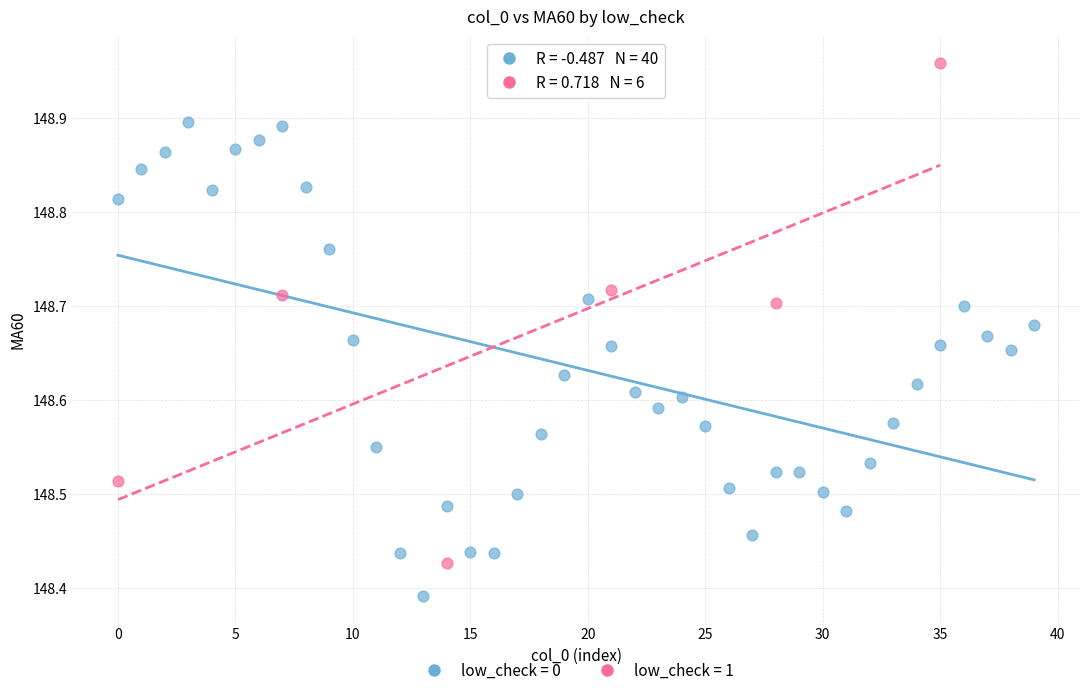

Which series reaches the minimum Y coordinate?

low_check = 0